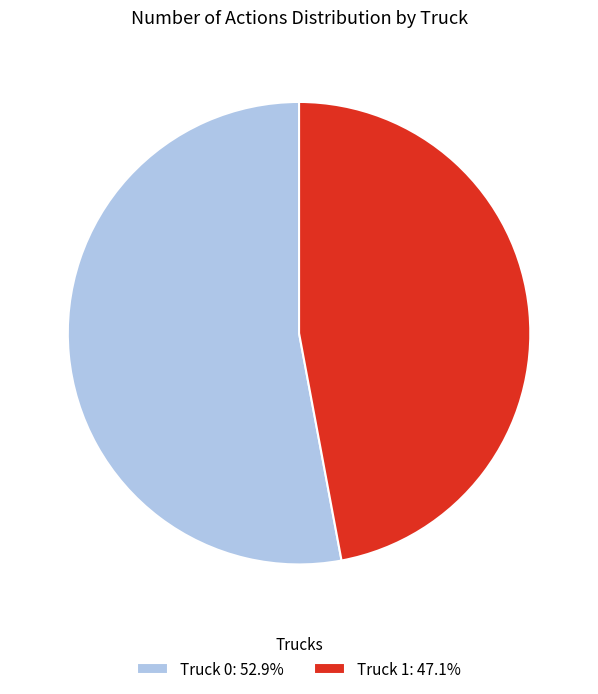

Approximately how many times larger is the value at Truck 1: 47.1% compared to Truck 0: 52.9%?

0.9